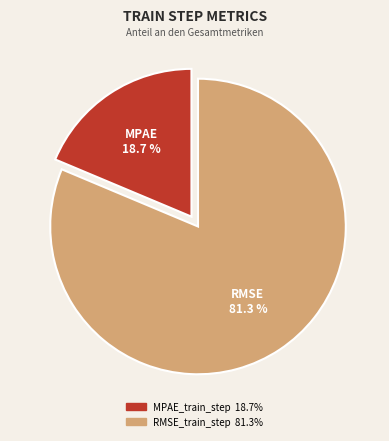

To the nearest percent, what is the combined percentage of MPAE_train_step and RMSE_train_step?

100%